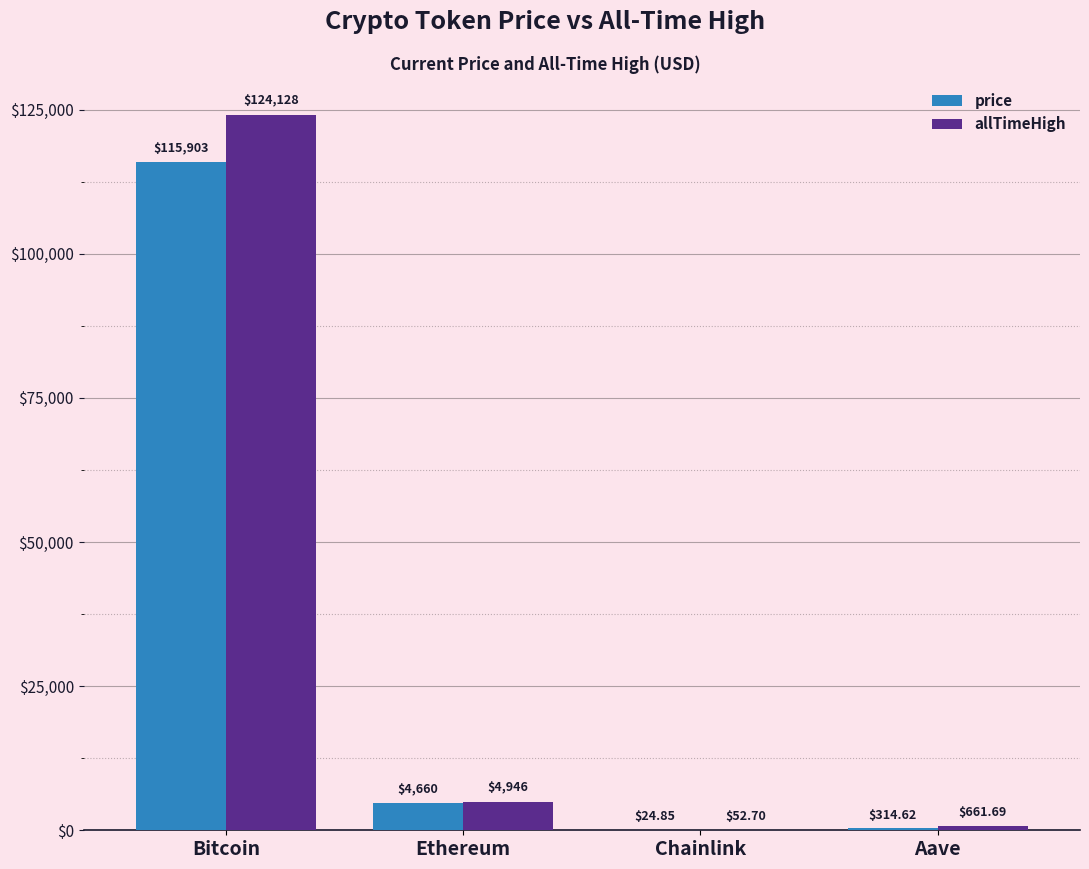

Read the price value at Bitcoin.

115903.0